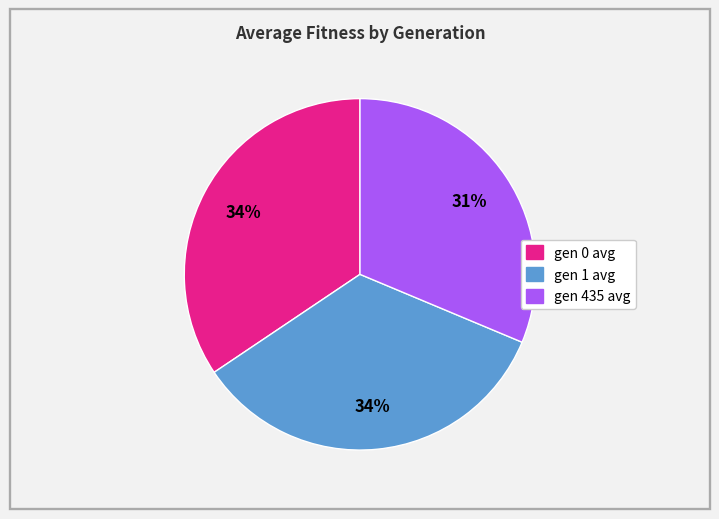

Is gen 0 avg the majority of the pie?

No